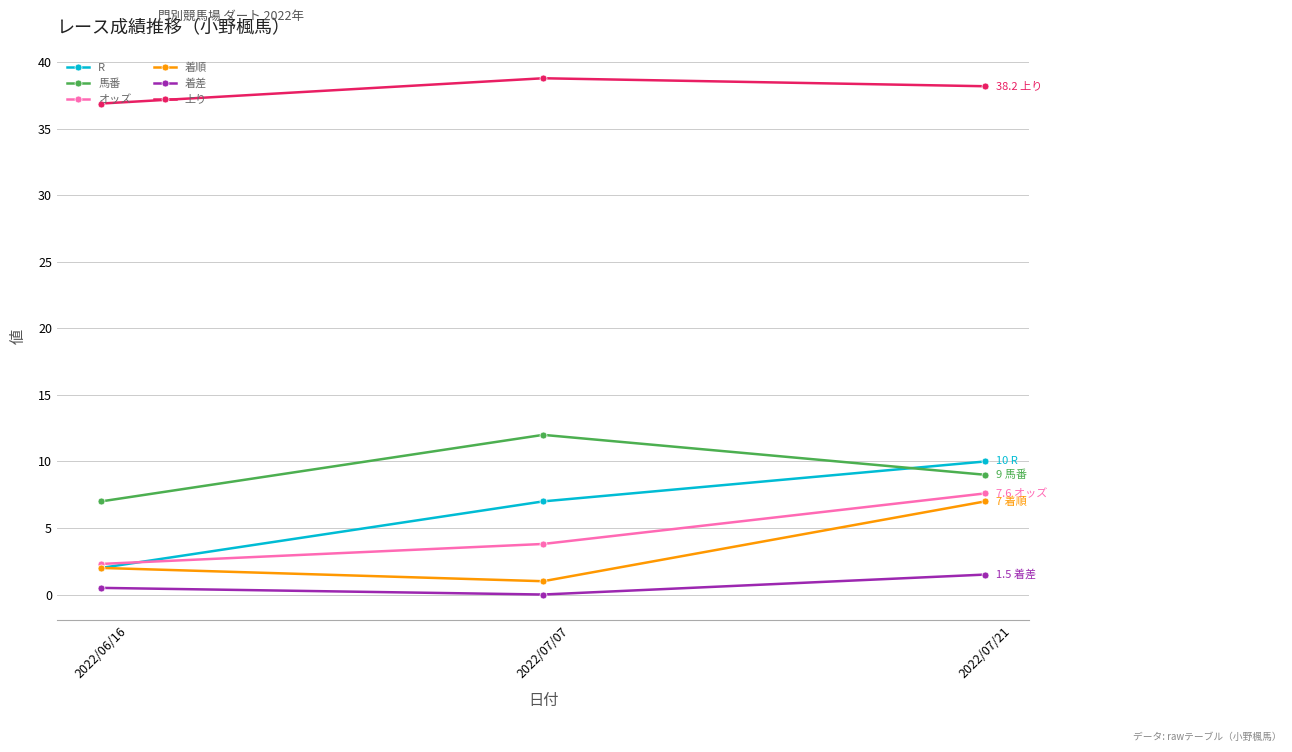

What is the difference between the R values at 2022/07/21 and 2022/06/16?

8.0